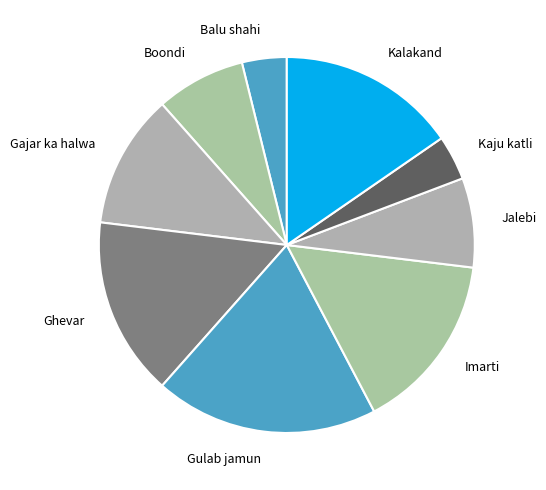

The Kalakand slice represents 26% of the pie. True or false?

False